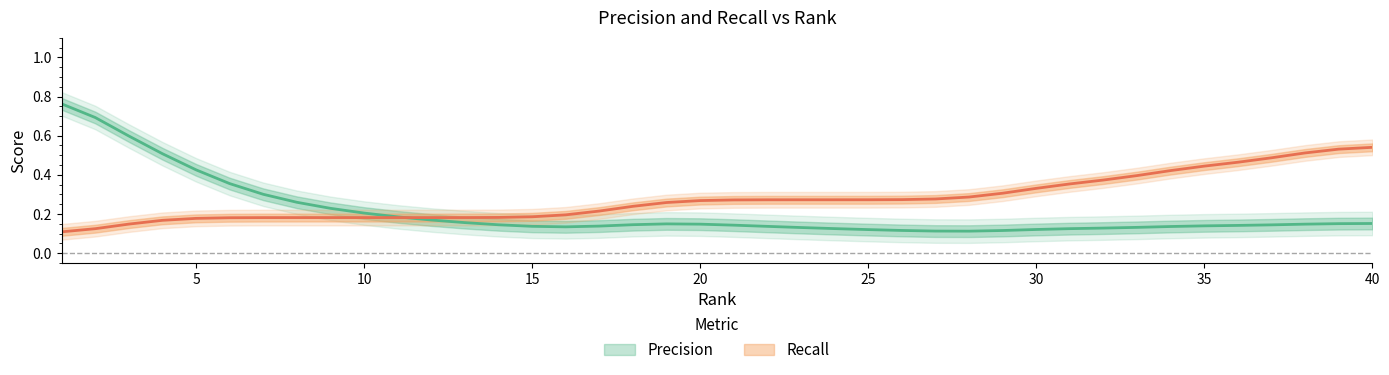

Which label corresponds to the smallest value in the chart?

1